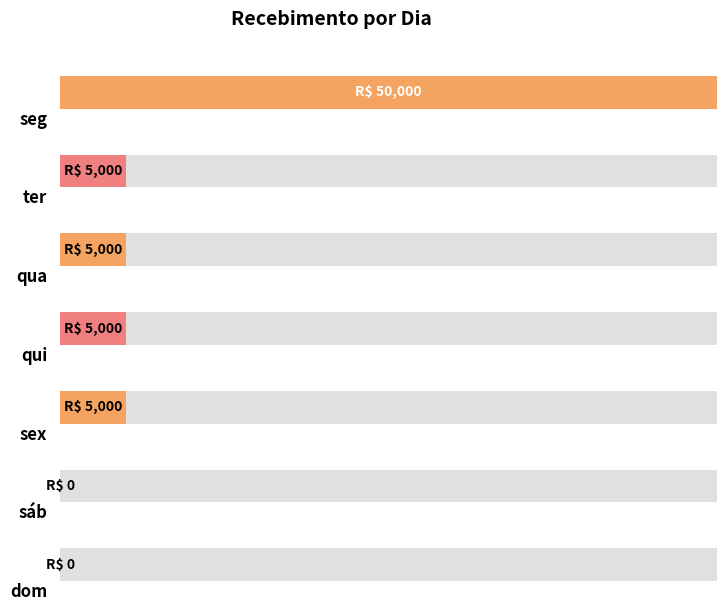

Is it true that the value at qui is 2010?

False